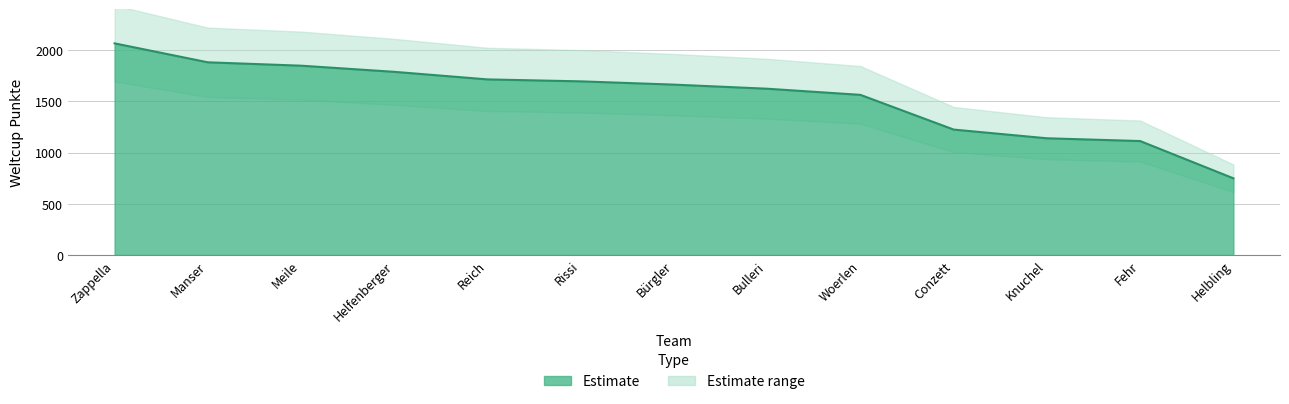

What is the smallest value displayed?

749